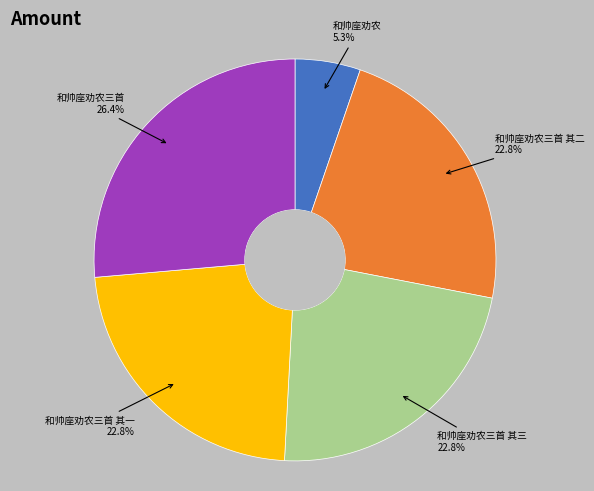

Count the number of slices in the pie.

5